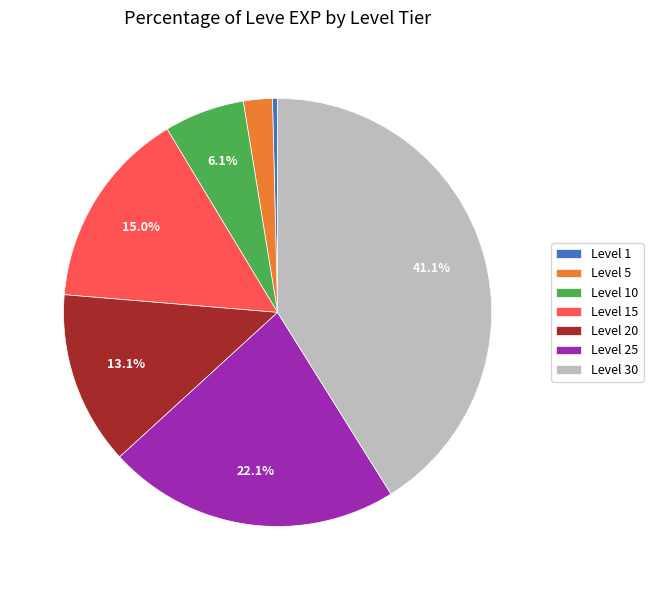

What percentage is the Level 30 slice, to the nearest percent?

41%